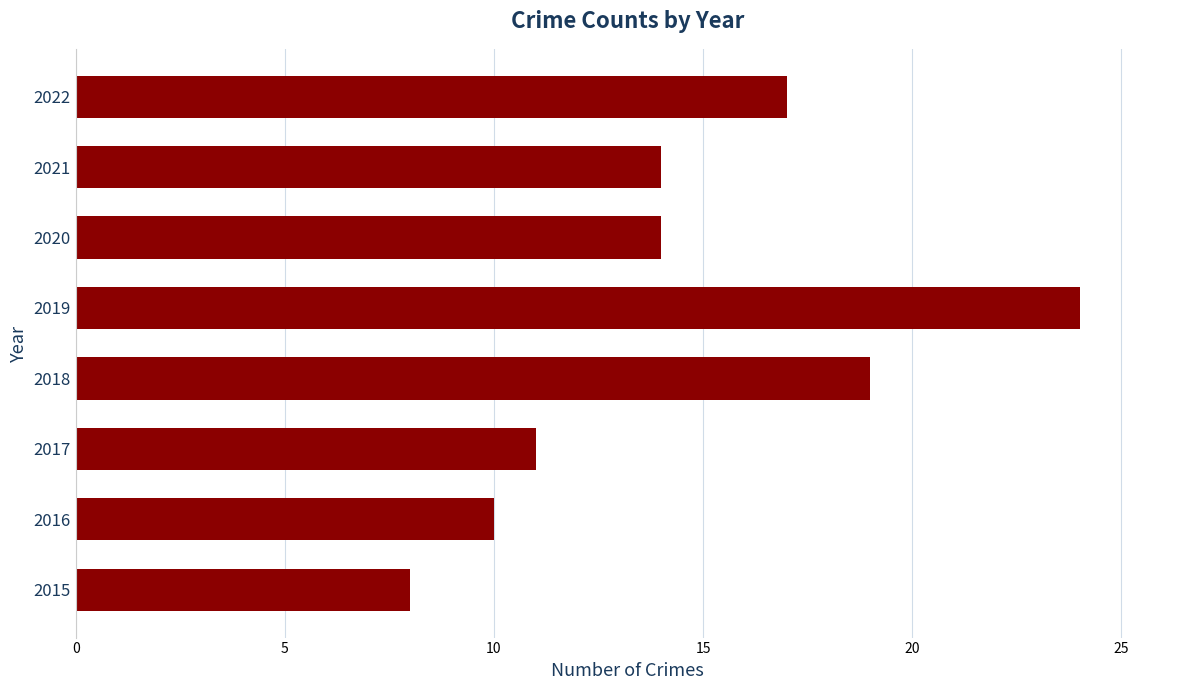

Which has a higher value, 2022 or 2020?

2022